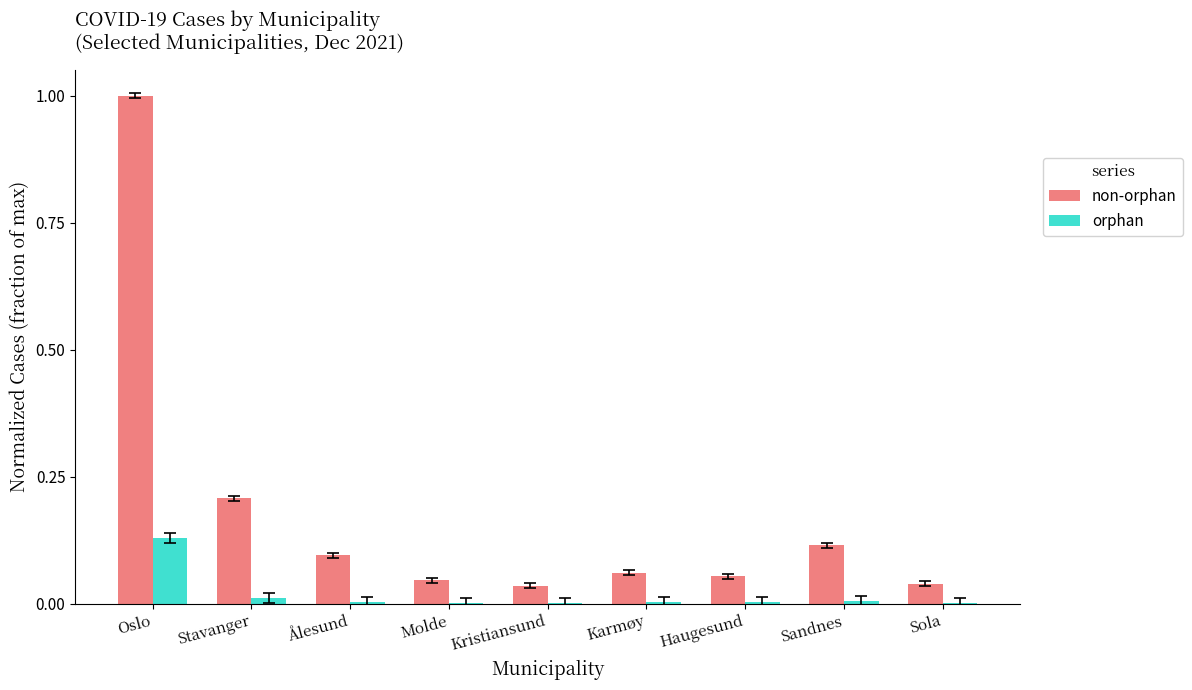

At which label does non-orphan reach its peak?

Oslo